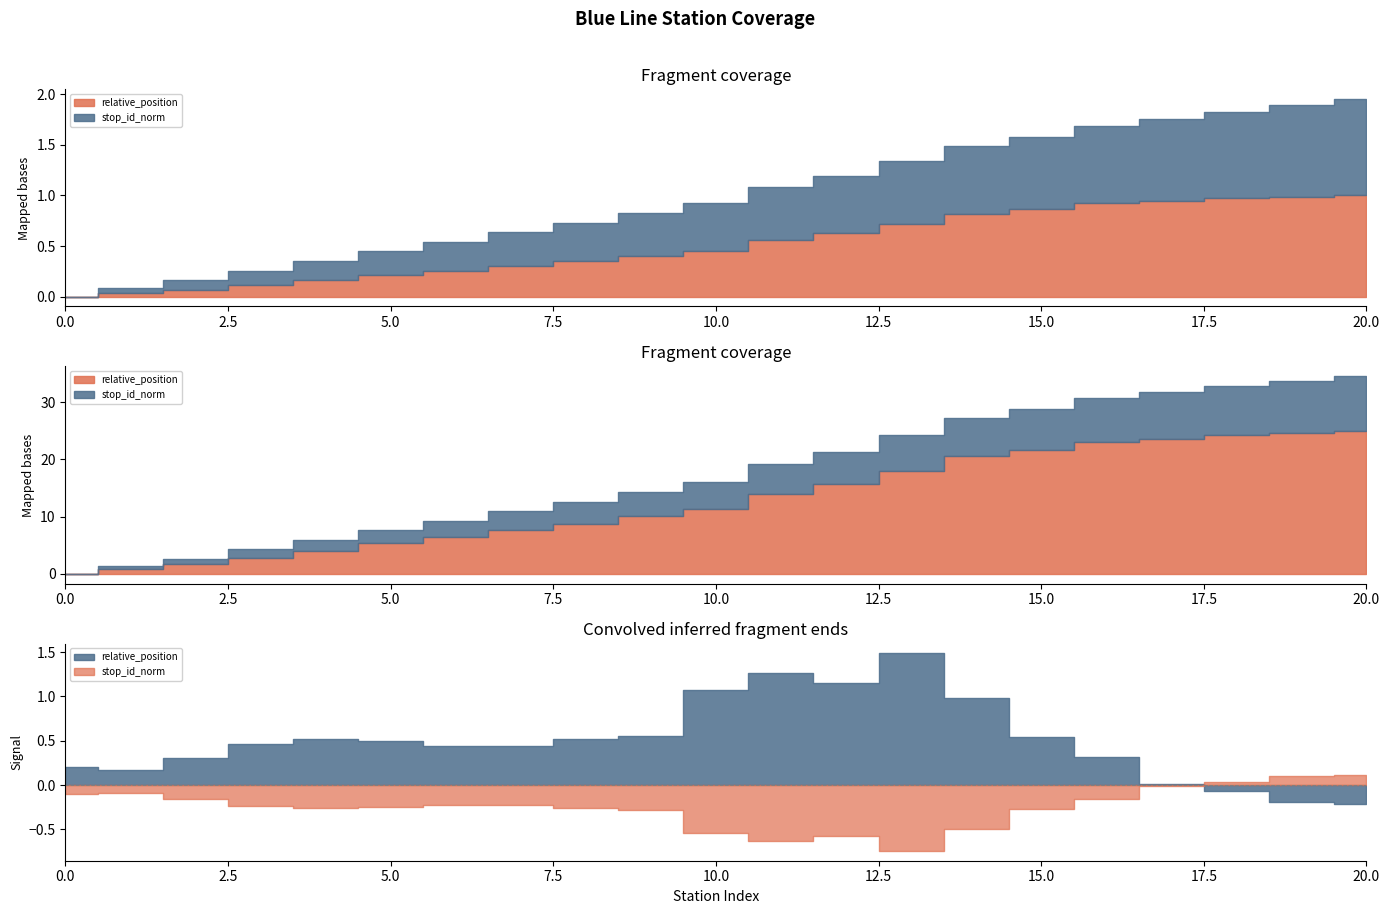

True or false: stop_id_norm and relative_position cross at least once.

True